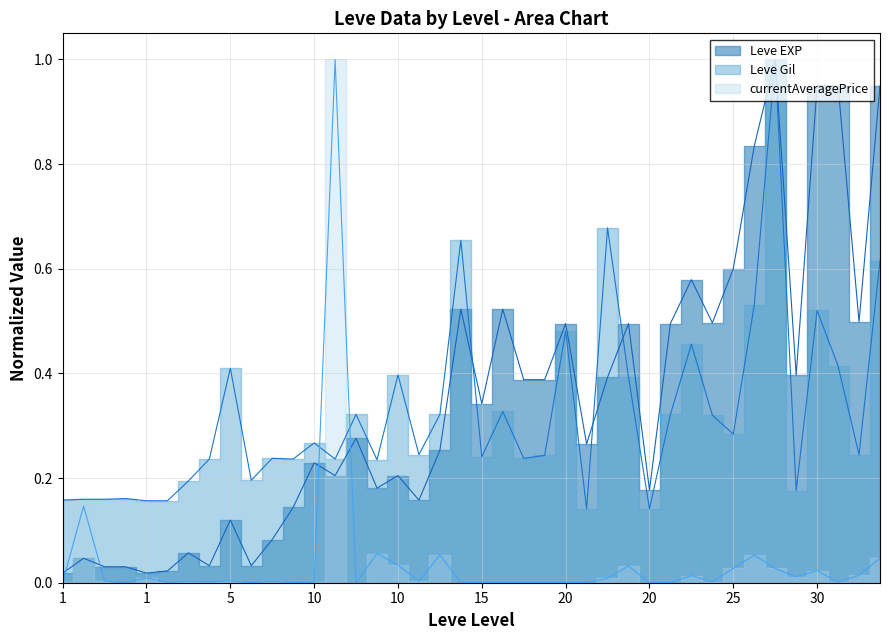

How many data points does each series have?

40